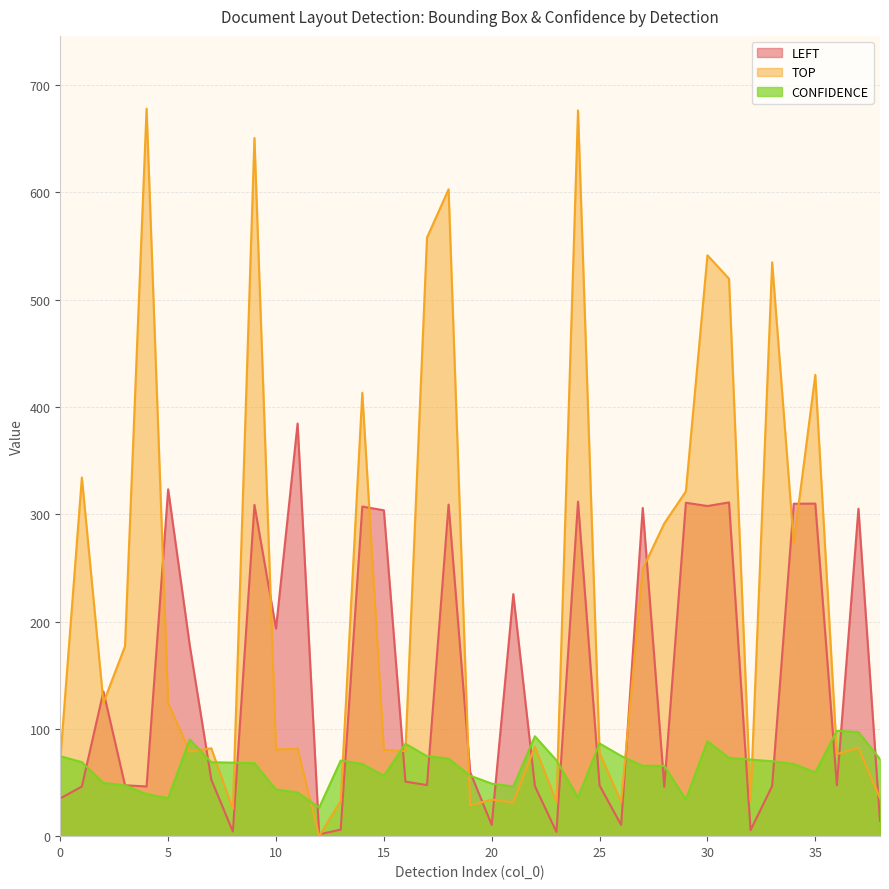

Does the chart have visible grid lines?

Yes